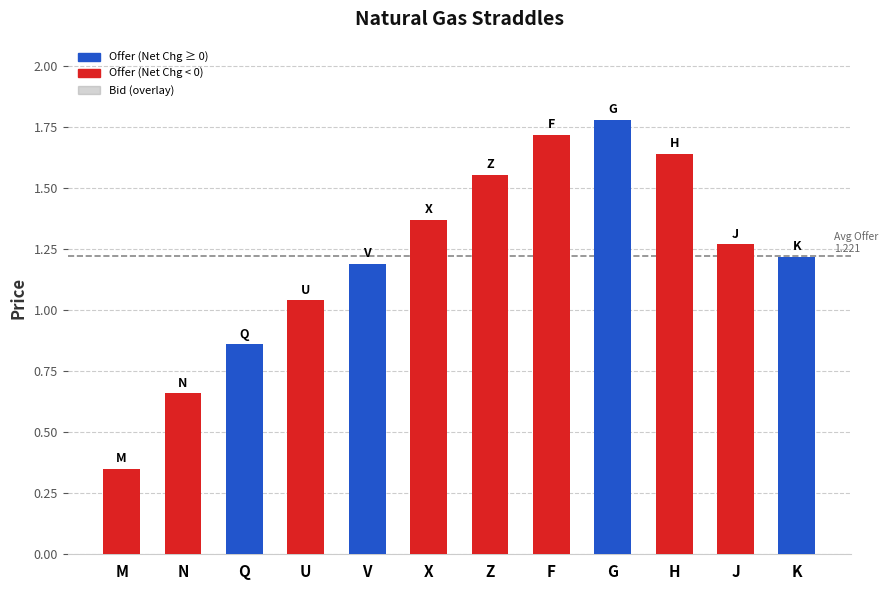

What is the difference between the maximum and second lowest values?

1.1